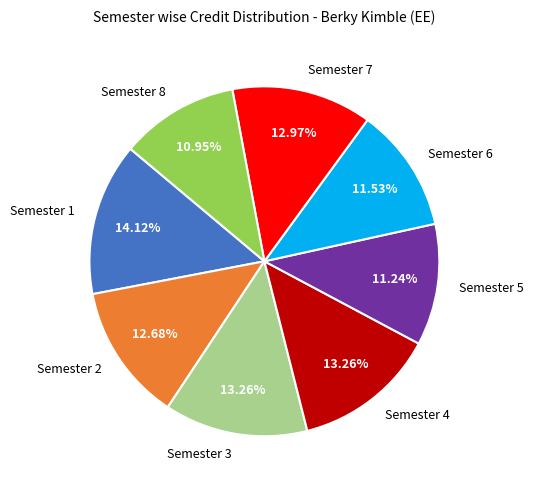

How many slices are in this pie chart?

8